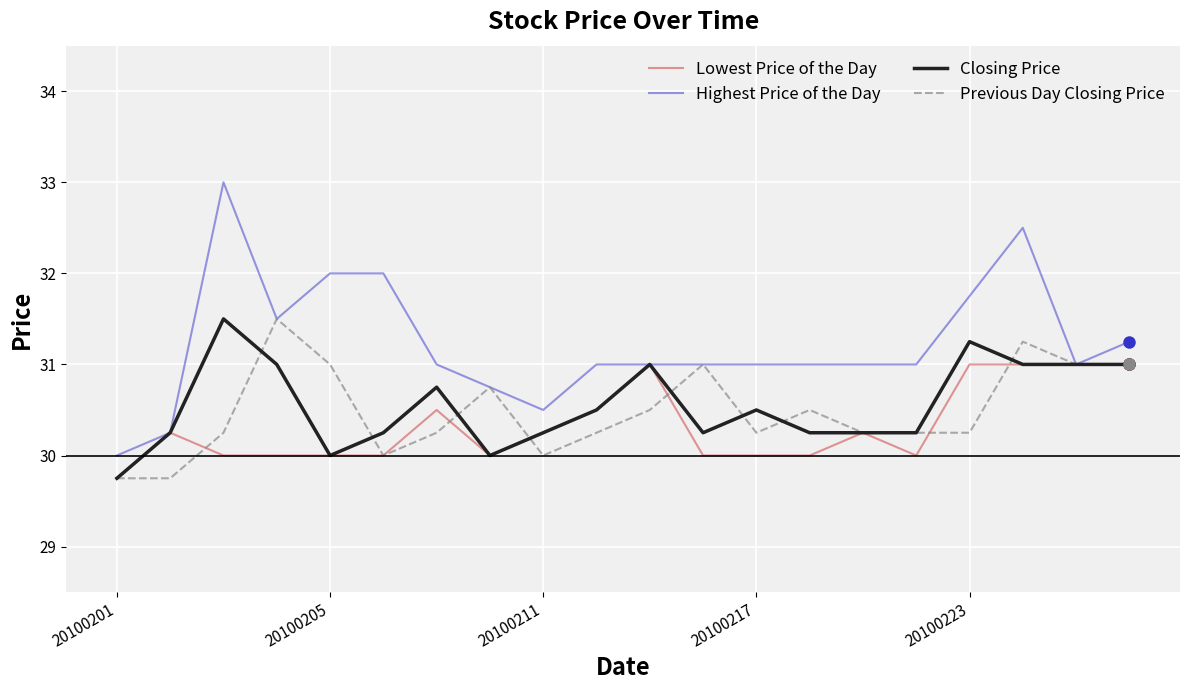

What is the lowest value of the Lowest Price of the Day series?

29.8